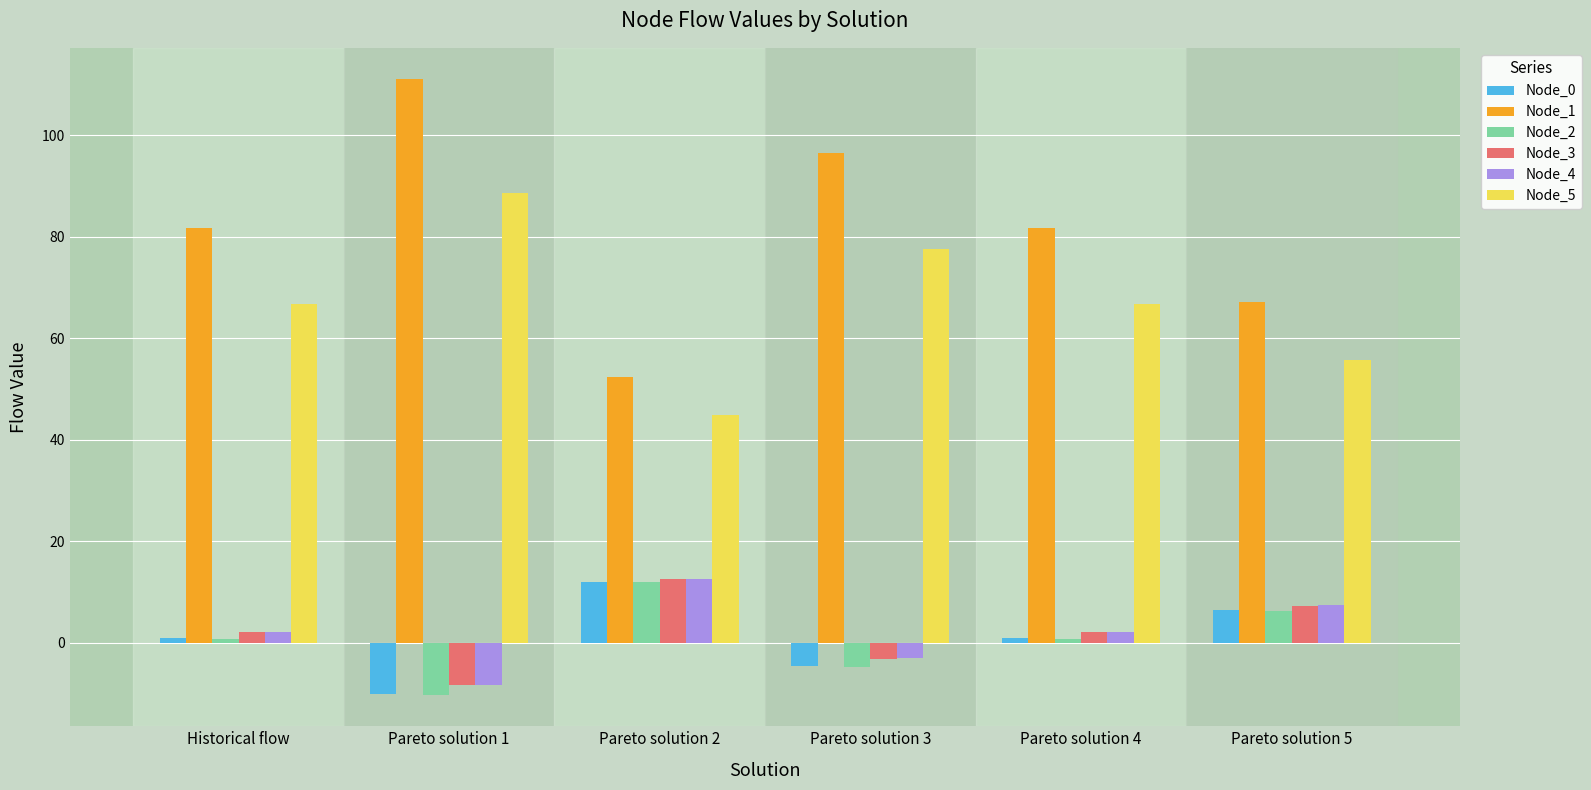

How many bars are there in each group?

6